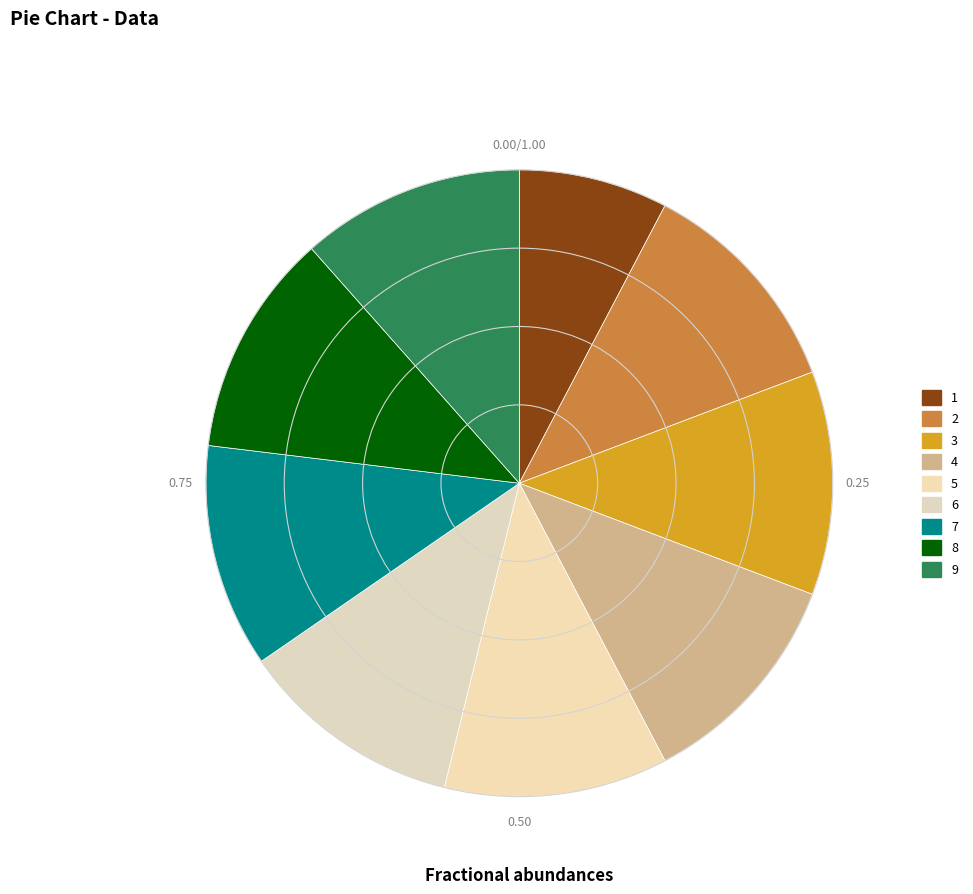

Does any single category account for the majority?

No